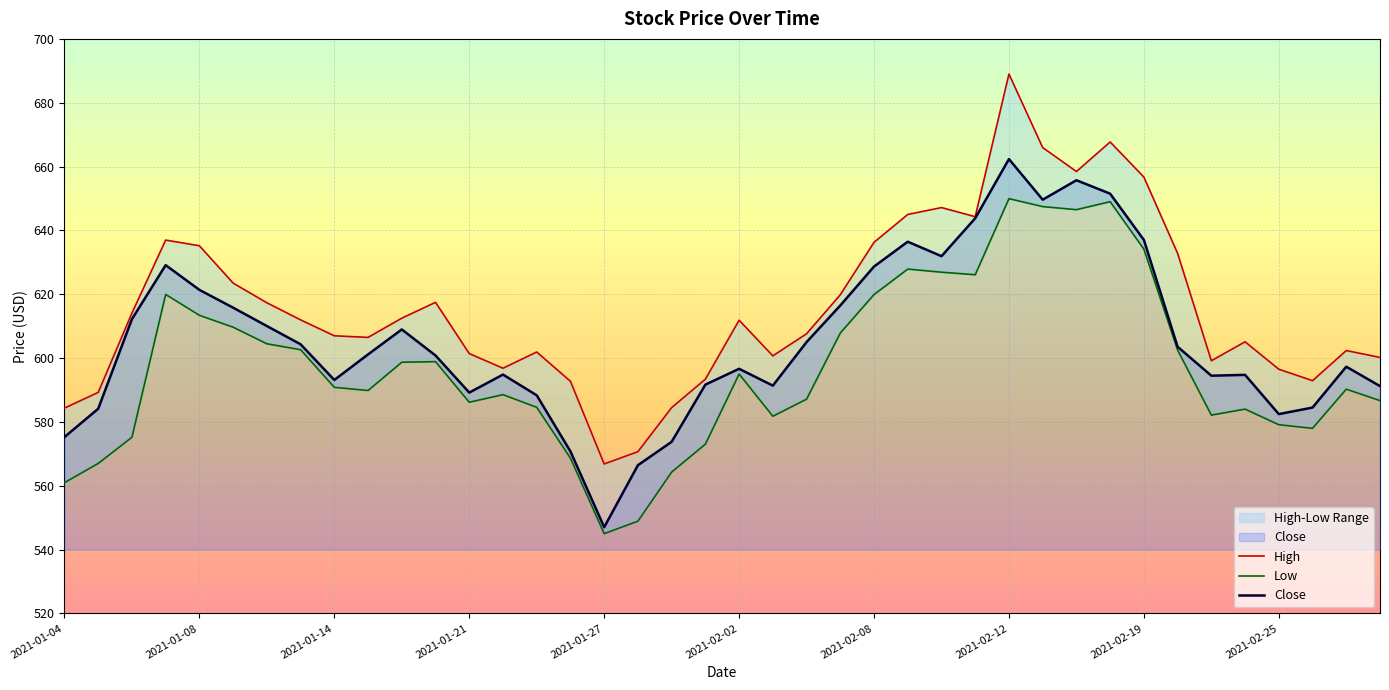

Which category has the lowest value in the Close series?

2021-01-27